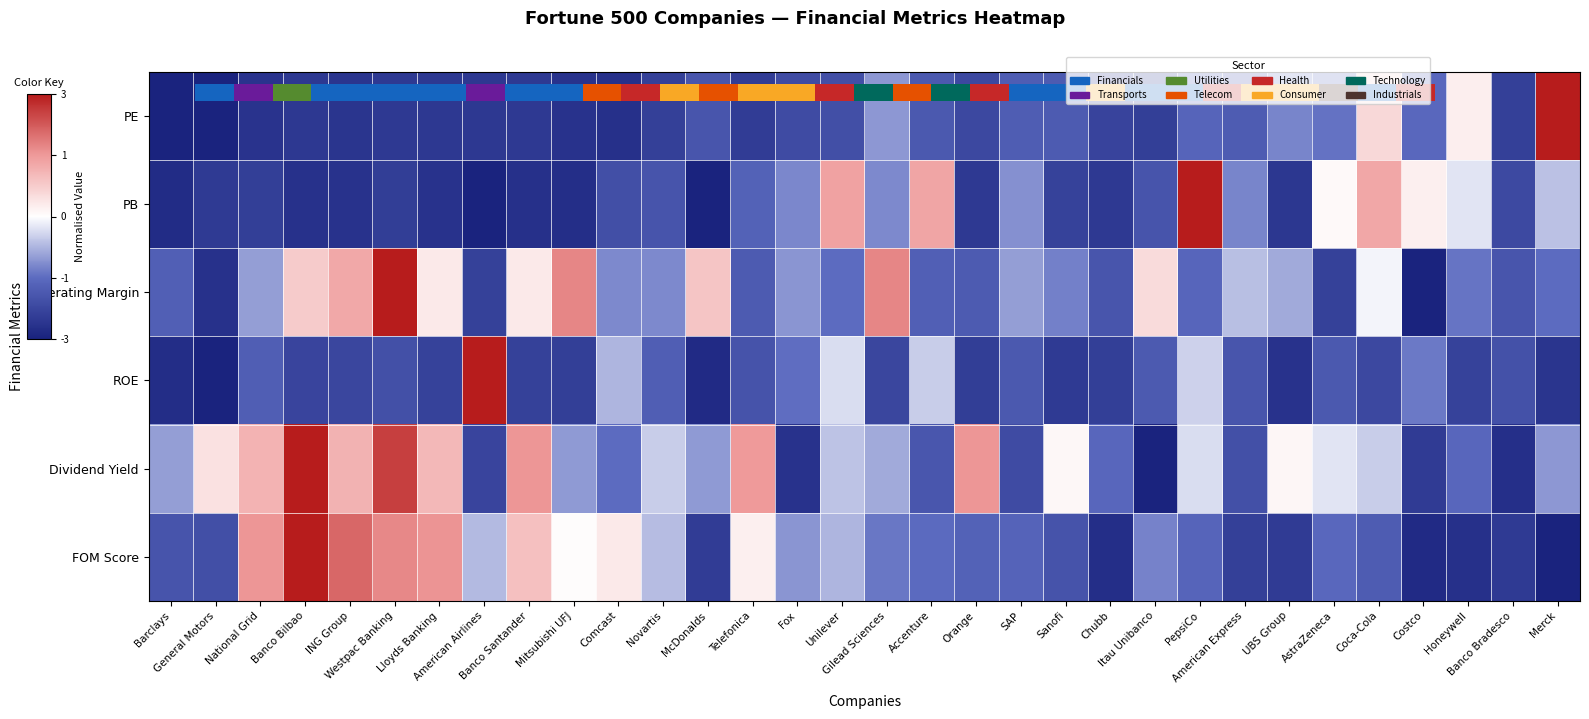

At Novartis, list the series in order from smallest to largest.

PE, PB, ROE, Operating Margin, FOM Score, Dividend Yield